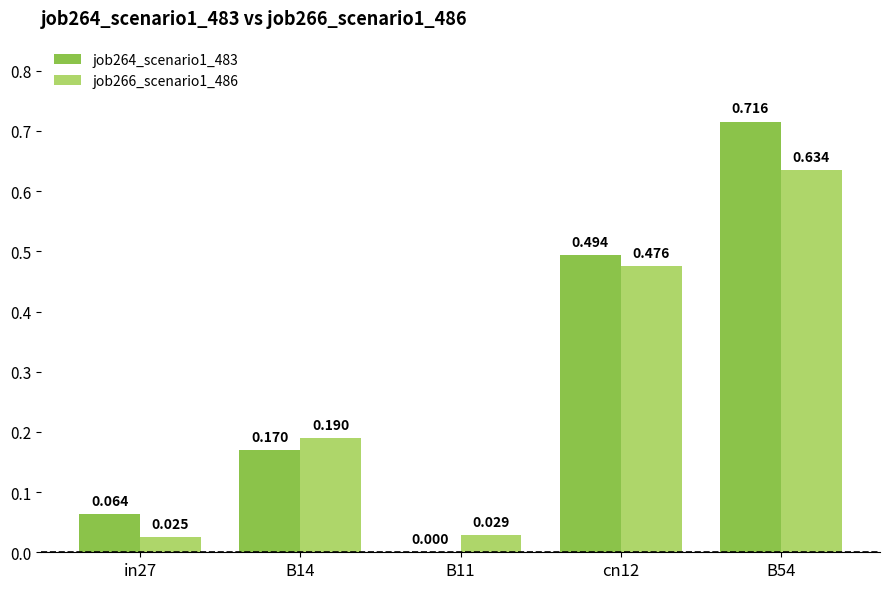

Which series has the largest total across all categories?

job264_scenario1_483